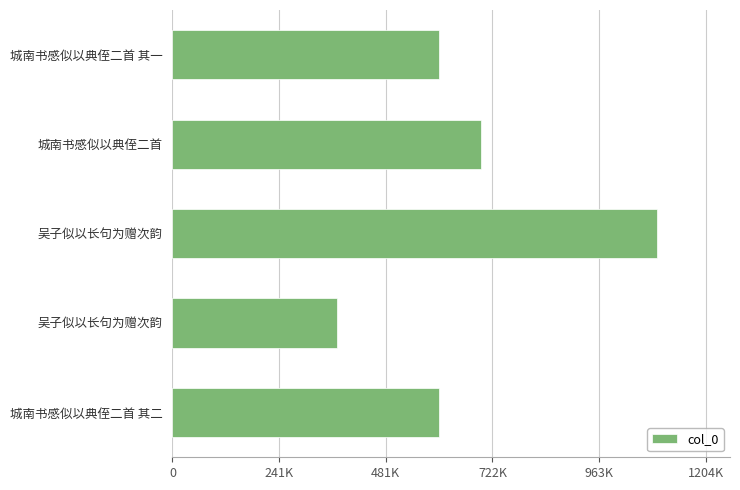

What is the maximum value shown in the chart?

1094103